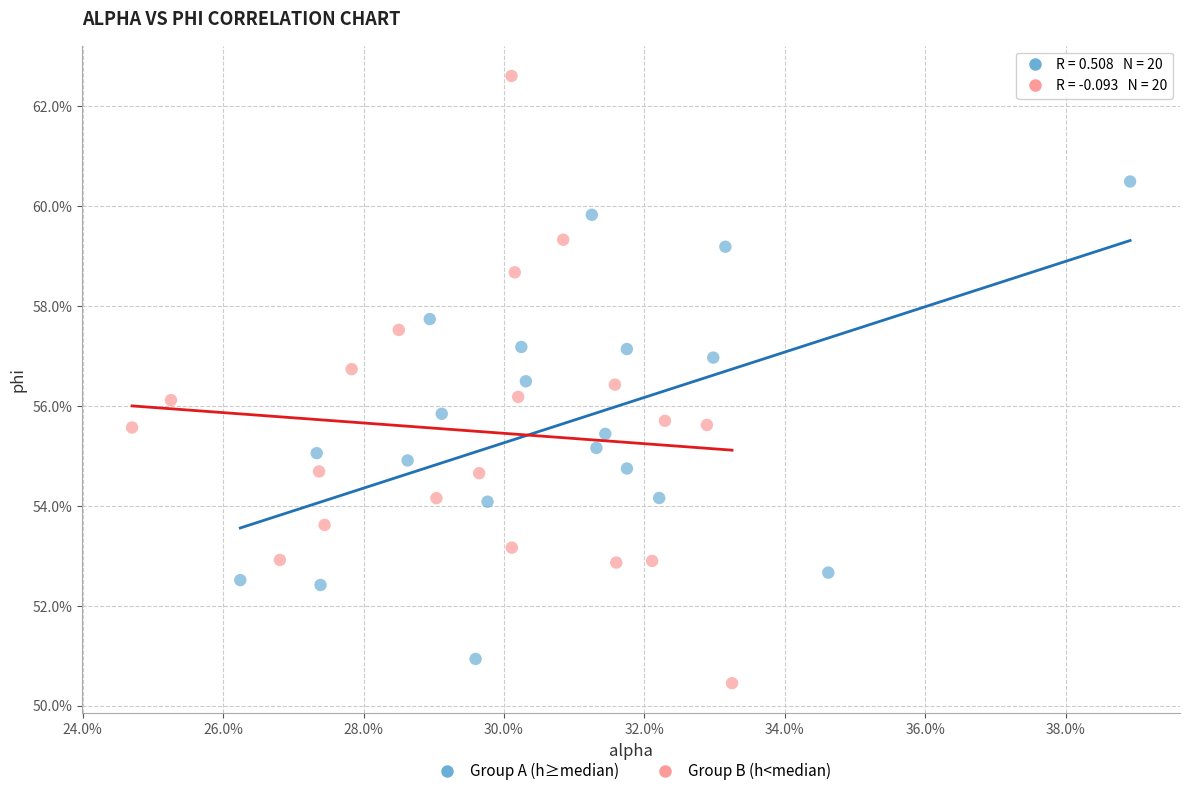

Which series has the widest spread of Y values?

Group B (h<median)